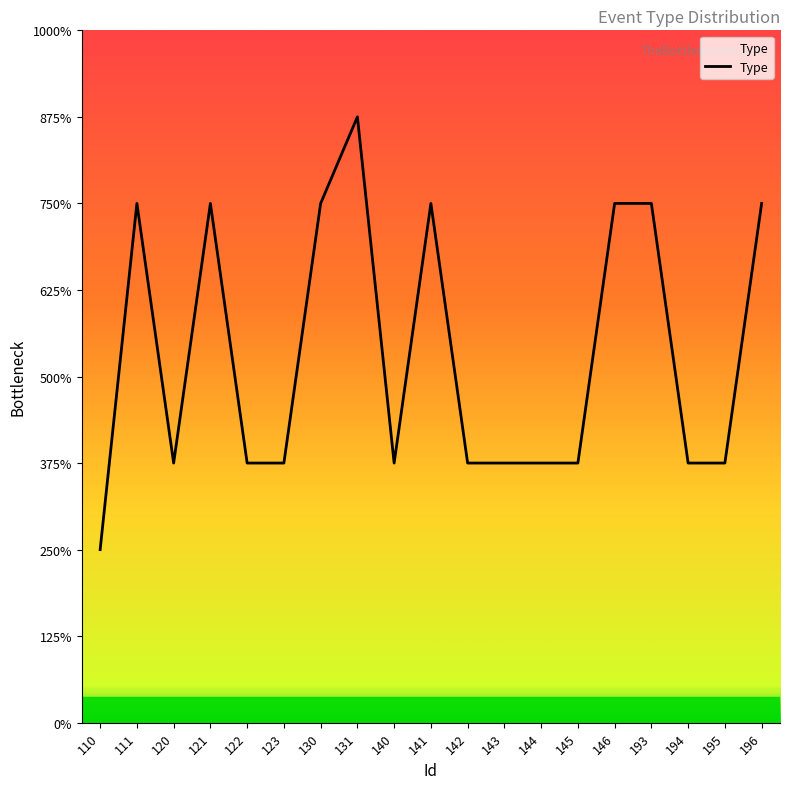

List the labels in order of value, largest first.

131, 111, 121, 130, 141, 146, 193, 196, 120, 122, 123, 140, 142, 143, 144, 145, 194, 195, 110